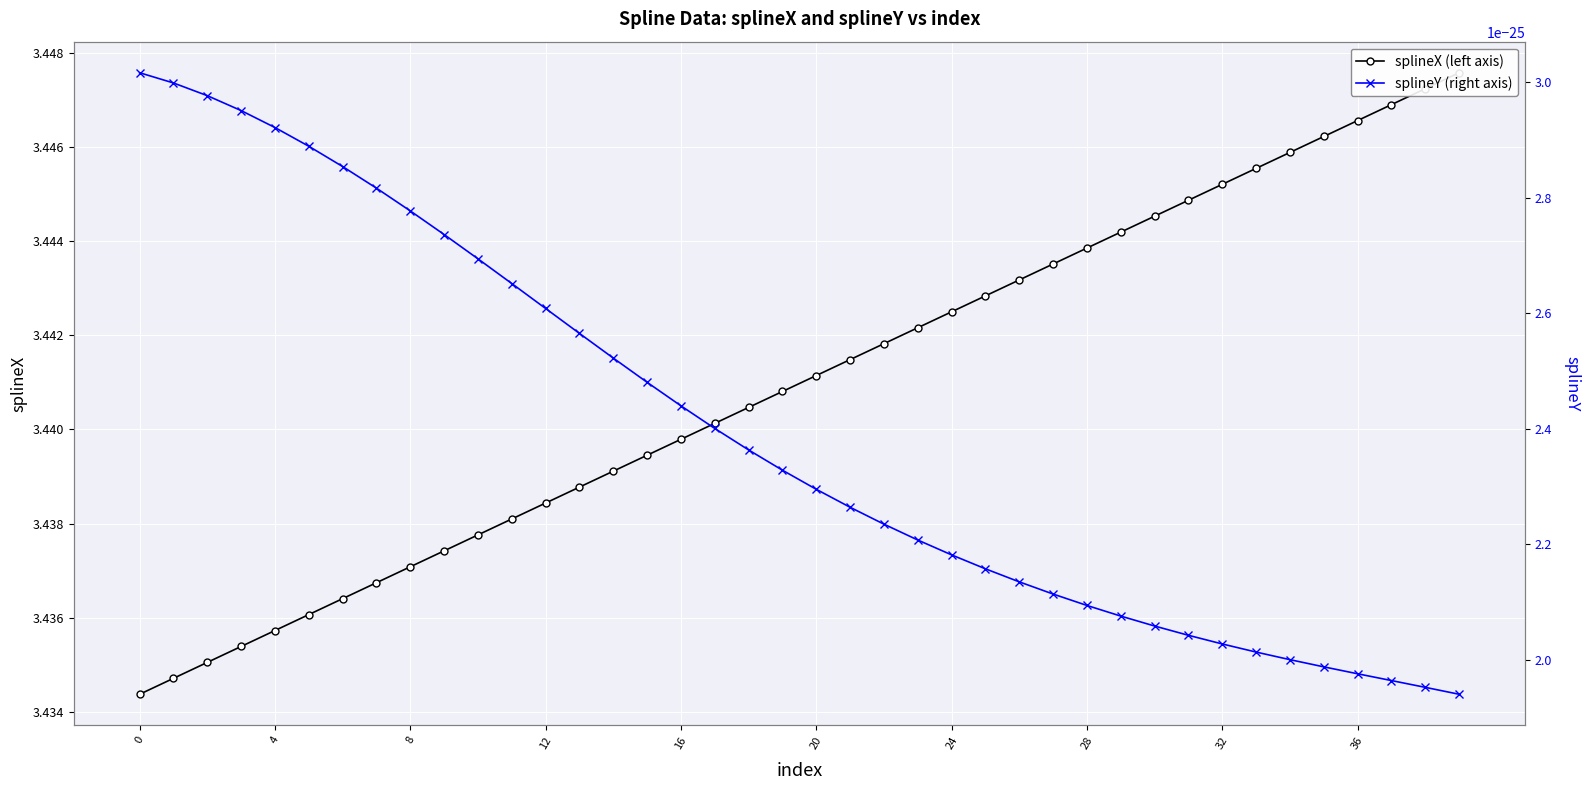

True or false: splineY (right axis) has a value of 0.0 at 15.

False